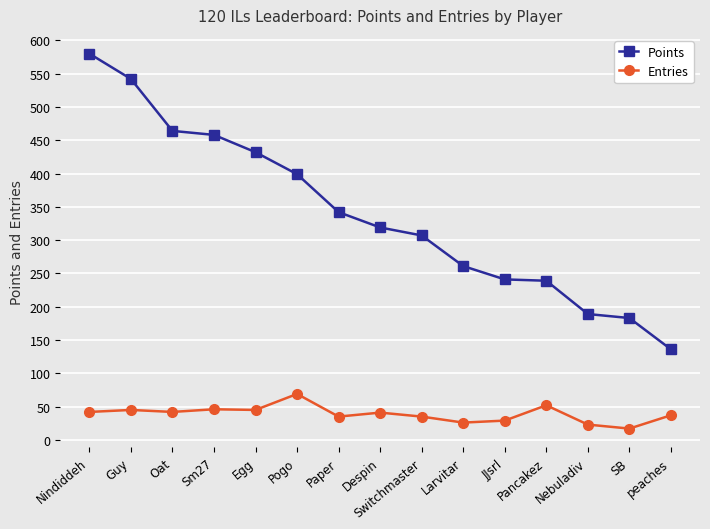

Is it true that Points equals 239 at Pancakez?

True